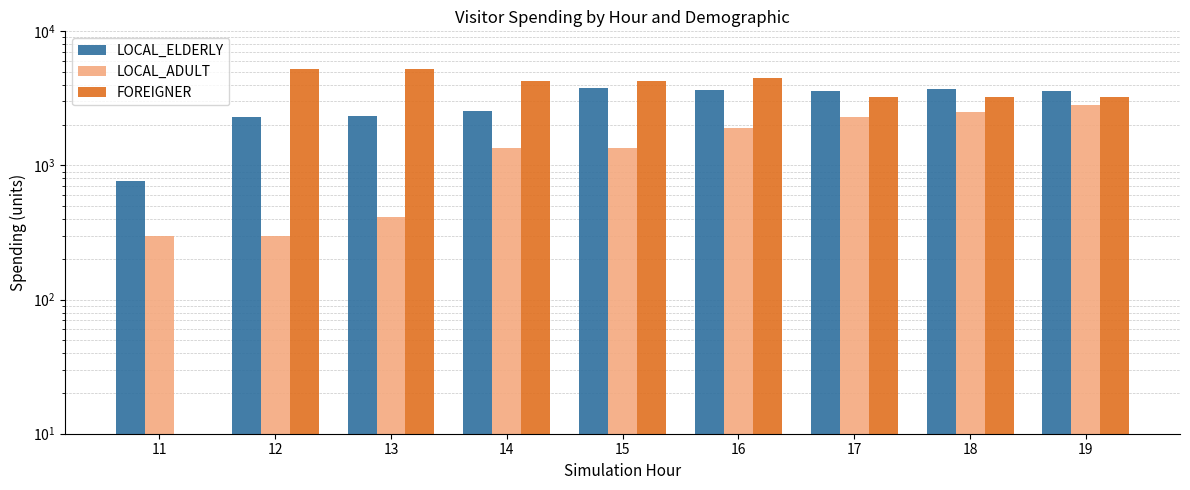

How many values in the LOCAL_ADULT series are below 1350?

3